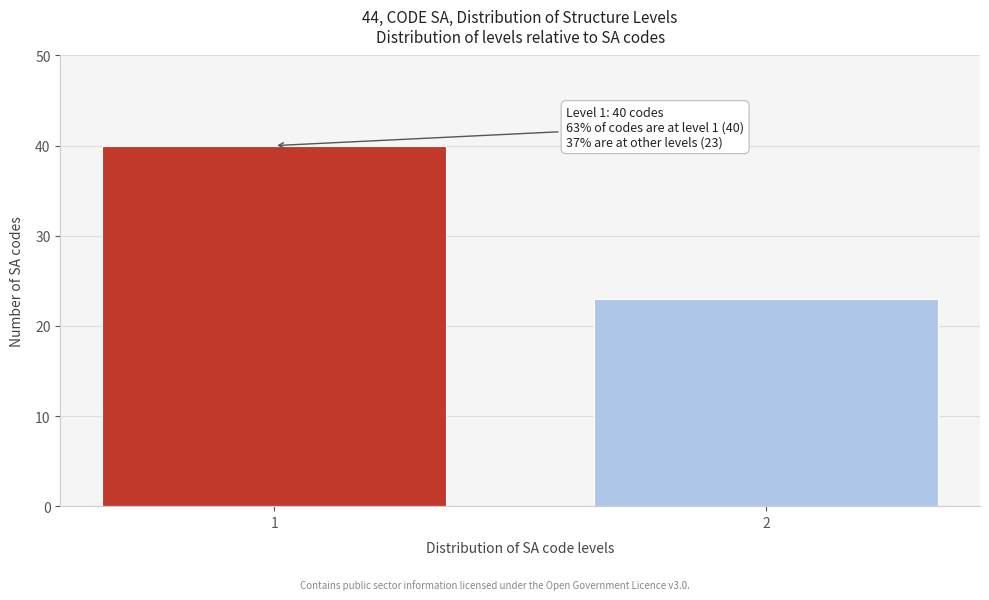

Reading right to left, transcribe all the data shown in this chart.

23	40